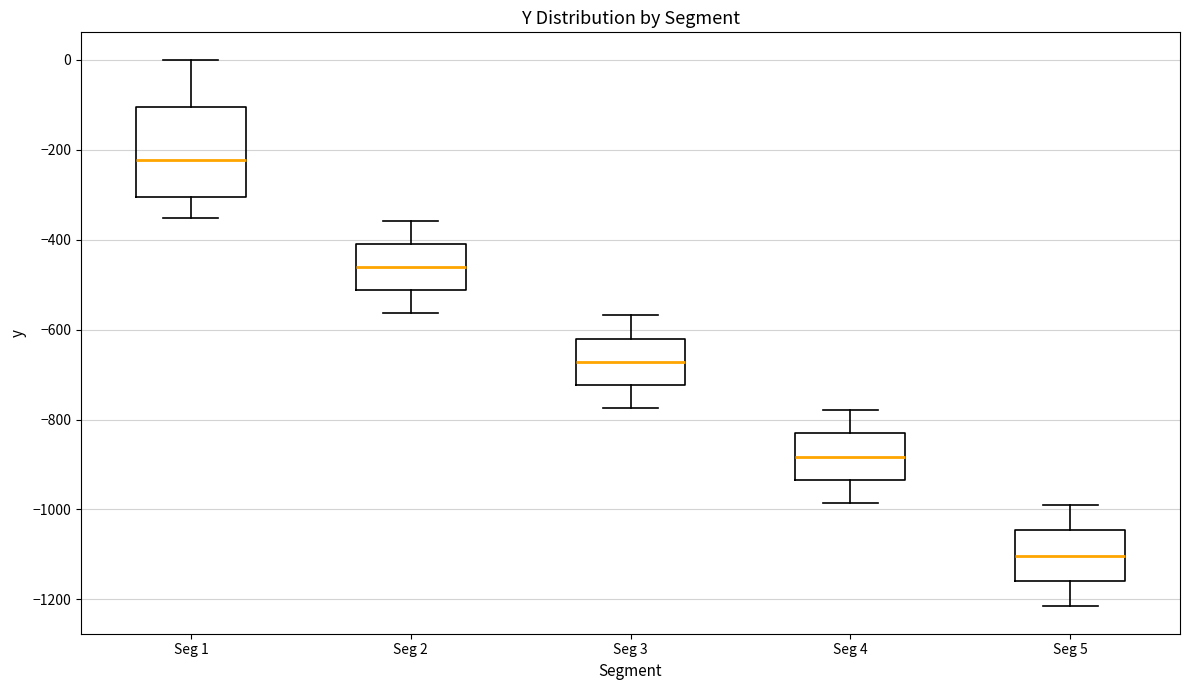

Reading left to right, transcribe this box plot: for each box, give where its median line is, the range the box spans, and where its two whiskers end, as read against the y-axis. The values are not printed on the chart, so give them approximately, as read against the axis.

Seg 1: median -220, box -300 to -100, whiskers -360 to 0
Seg 2: median -460, box -520 to -400, whiskers -560 to -360
Seg 3: median -680, box -720 to -620, whiskers -780 to -560
Seg 4: median -880, box -940 to -840, whiskers -980 to -780
Seg 5: median -1100, box -1160 to -1040, whiskers -1220 to -980